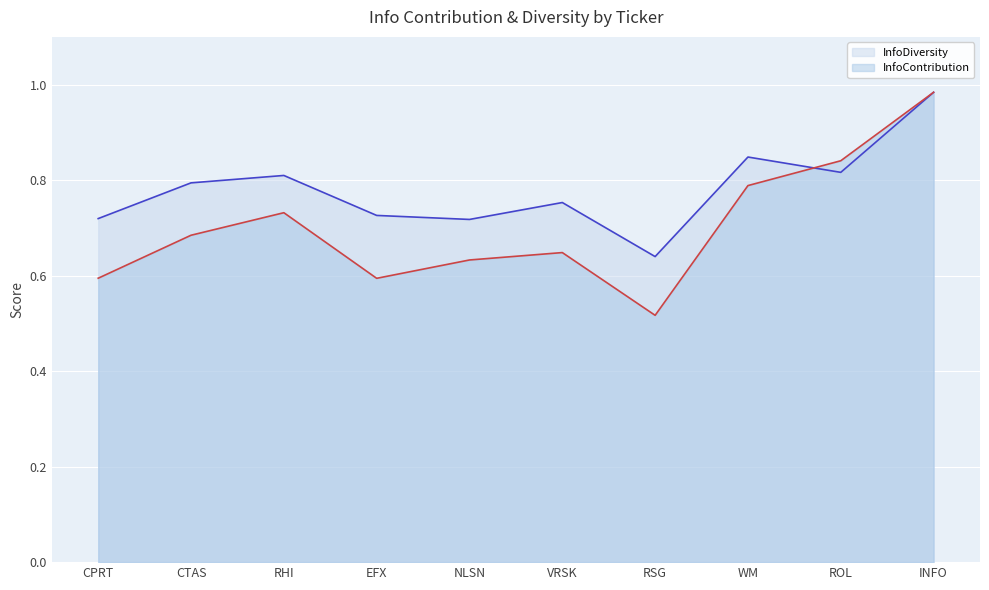

List the series in order of their overall mean, highest first.

InfoDiversity, InfoContribution